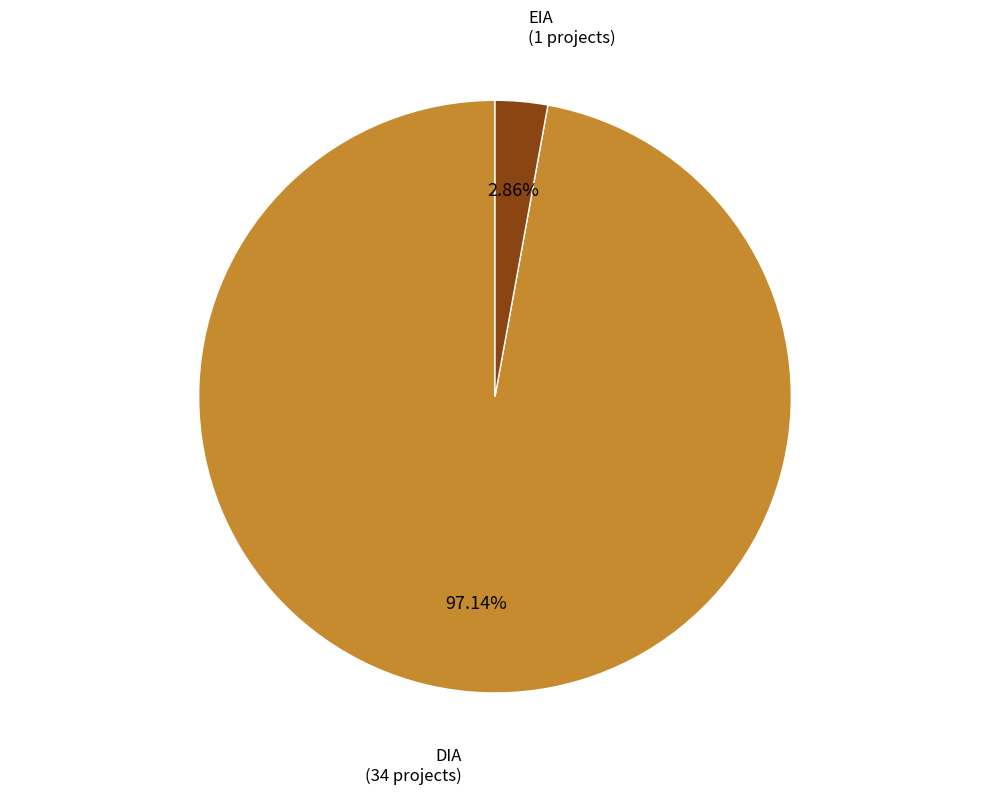

To the nearest percent, what portion does DIA represent?

97%